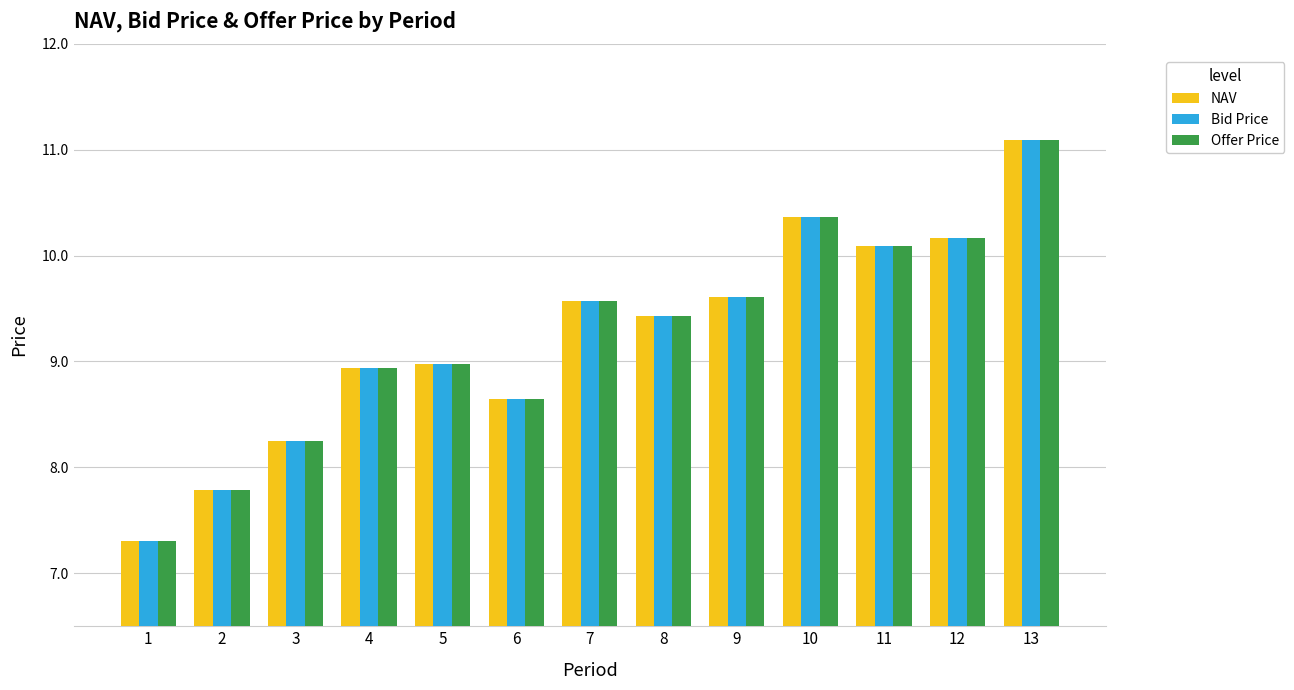

What is the sum of all Bid Price values?

120.2